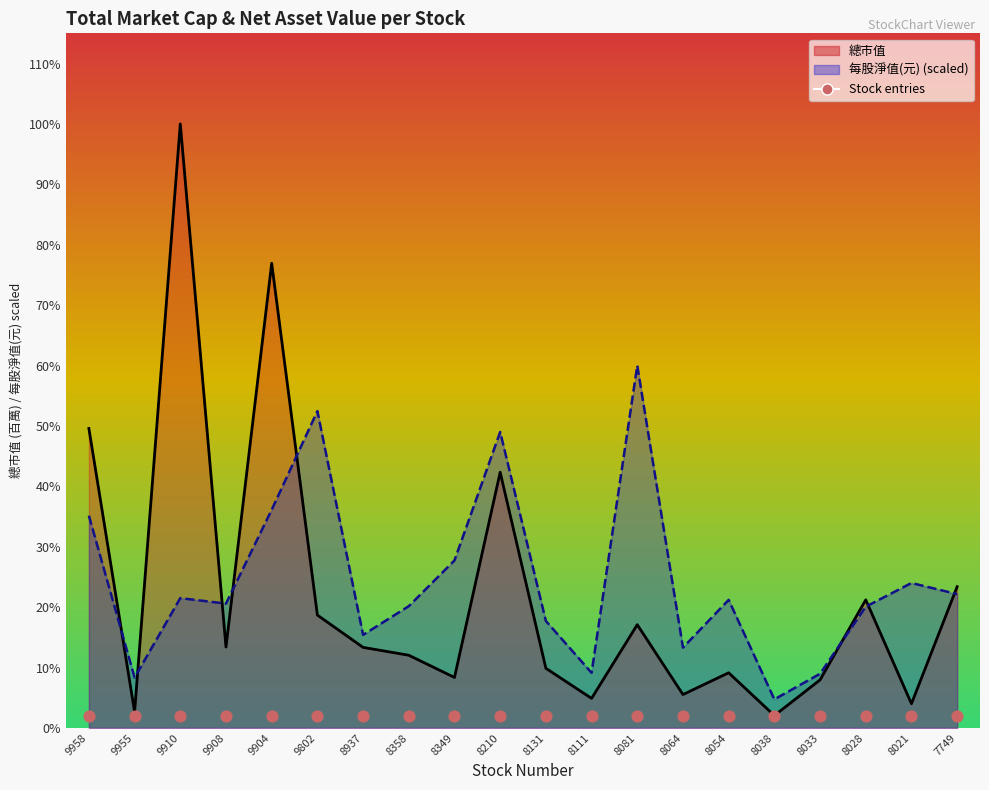

What are all the series names shown in the legend?

總市值, 每股淨值(元)